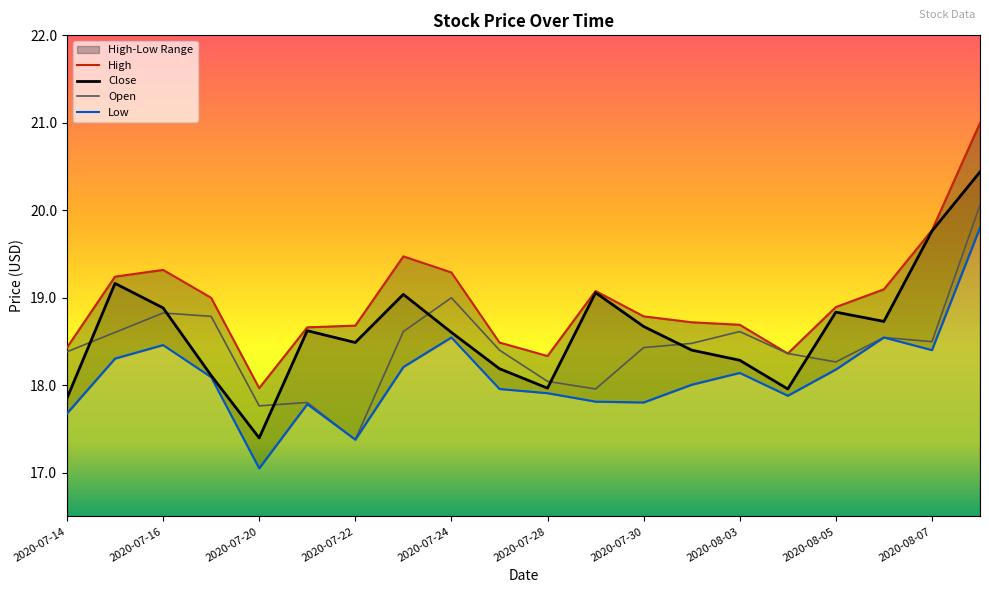

Which series changed the most between 2020-07-30 and 2020-08-10?

High